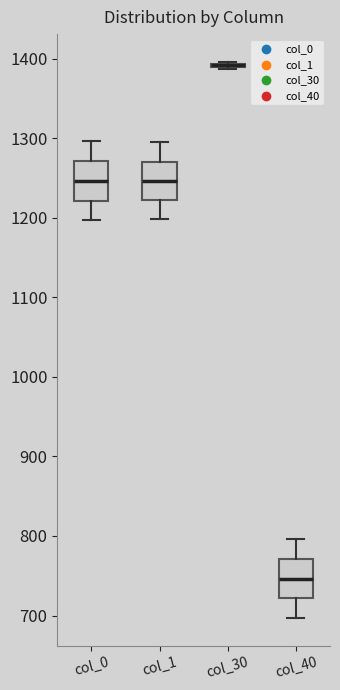

Reading left to right, read every box against the y-axis: the position of its median line, the range the box covers, and the ends of its whiskers. The values are not printed on the chart, so give them approximately, as read against the axis.

col_0: median 1250, box 1220 to 1270, whiskers 1200 to 1300
col_1: median 1250, box 1220 to 1270, whiskers 1200 to 1300
col_30: box collapsed to a line at 1390, whiskers 1390 to 1400
col_40: median 750, box 720 to 770, whiskers 700 to 800